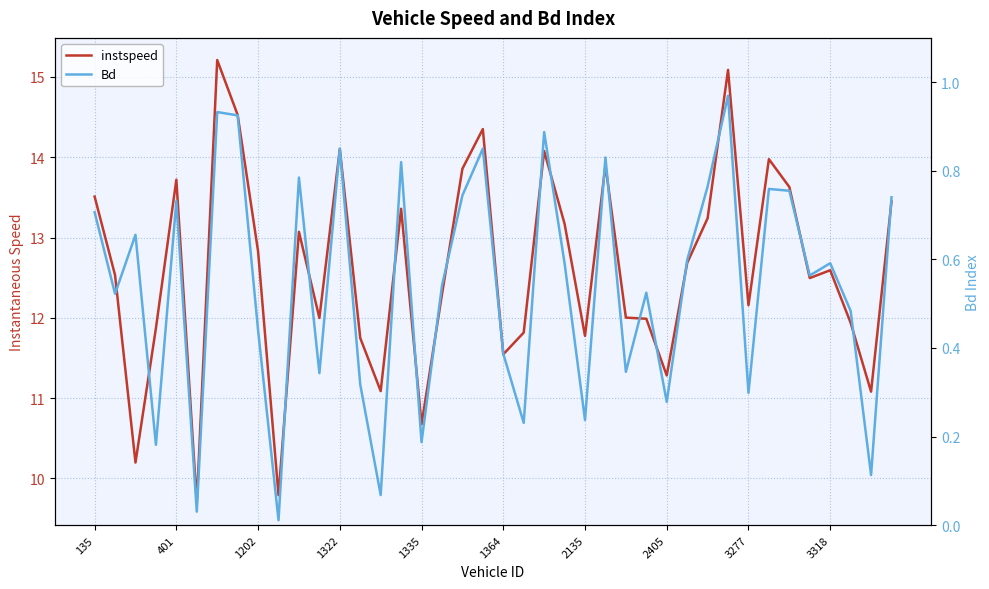

True or false: instspeed and Bd intersect in this chart.

False